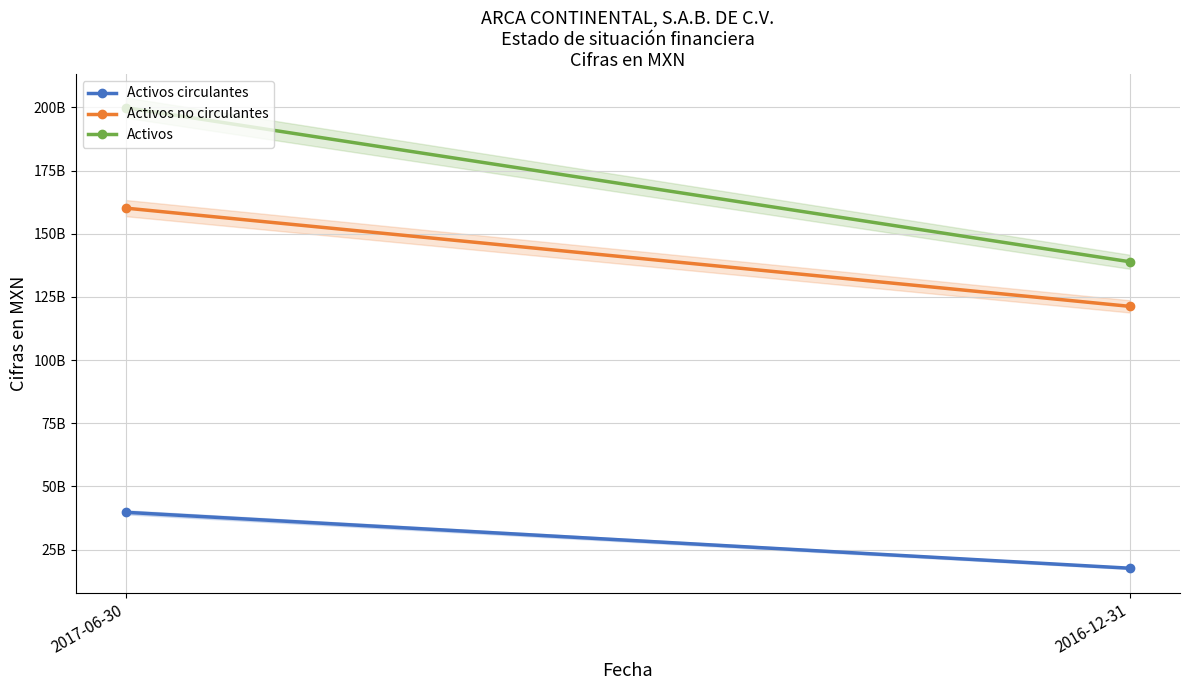

Between 2017-06-30 and 2016-12-31, which is larger?

2017-06-30